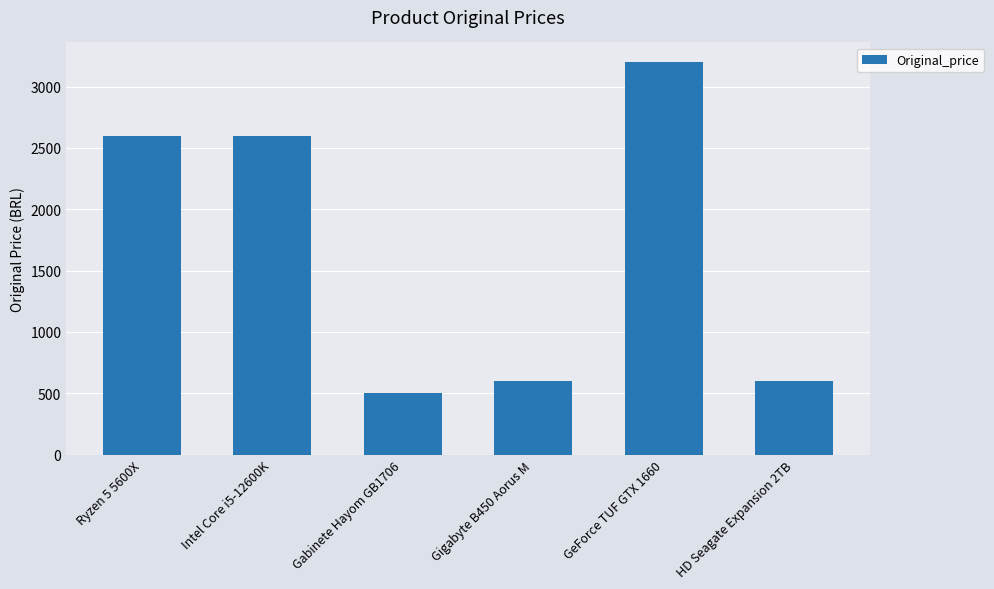

Reading right to left, extract all data points from this chart.

600	3200	600	500	2600	2600